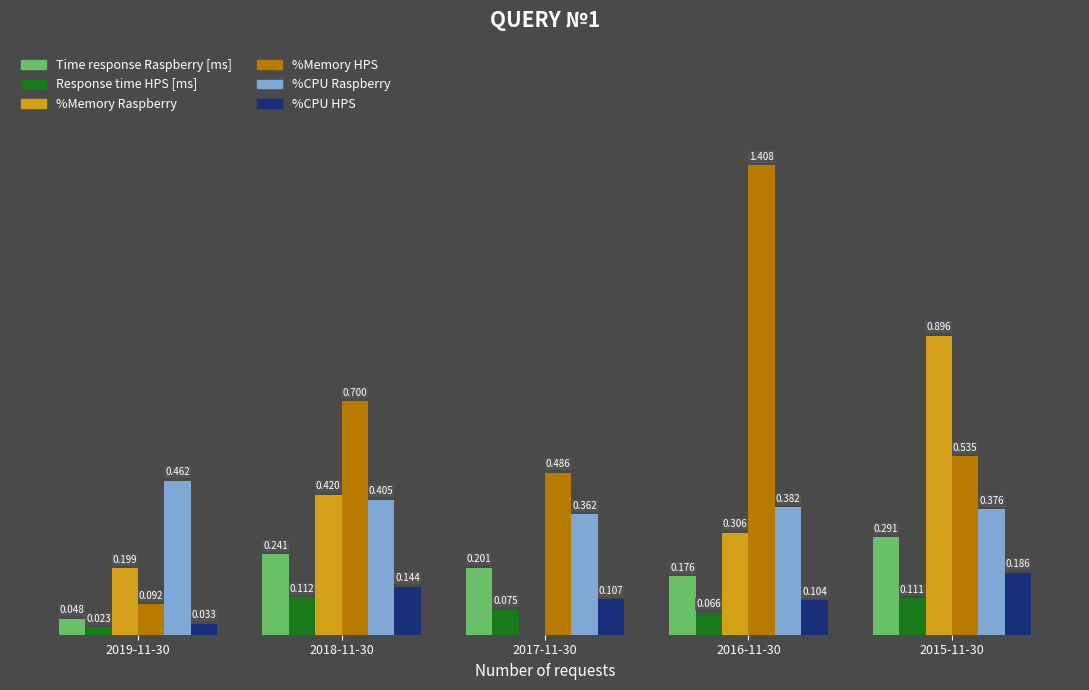

At which category is the sum across all series the highest?

2016-11-30